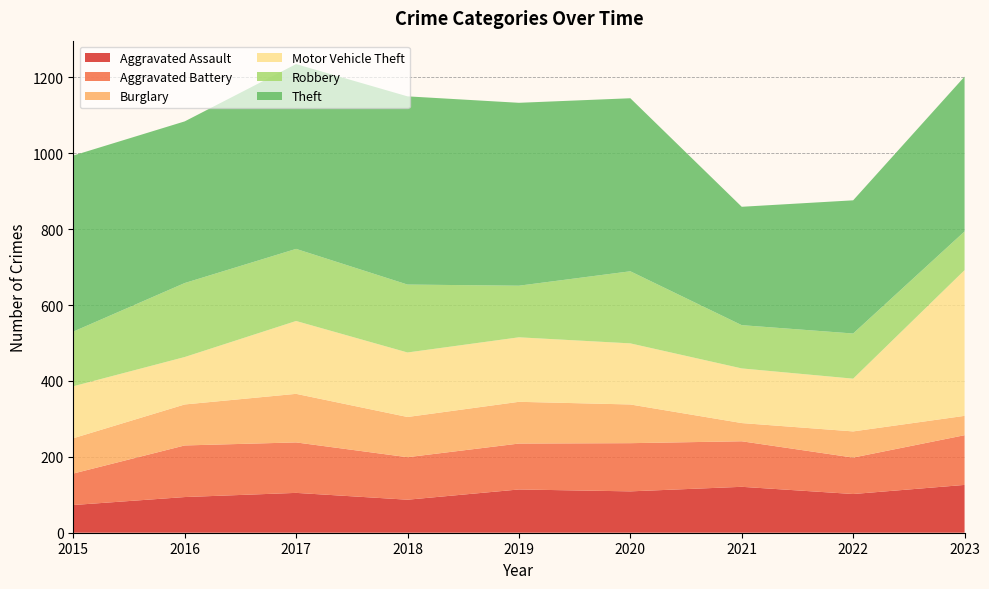

Reading right to left, list all the values displayed in this chart.

Aggravated Assault: 2023=126	2022=102	2021=121	2020=109	2019=114	2018=87	2017=105	2016=94	2015=73
Aggravated Battery: 2023=131	2022=96	2021=120	2020=127	2019=121	2018=112	2017=133	2016=136	2015=83
Burglary: 2023=51	2022=69	2021=48	2020=102	2019=110	2018=106	2017=128	2016=108	2015=93
Motor Vehicle Theft: 2023=384	2022=139	2021=144	2020=161	2019=170	2018=170	2017=192	2016=125	2015=137
Robbery: 2023=102	2022=119	2021=114	2020=190	2019=136	2018=179	2017=190	2016=195	2015=144
Theft: 2023=408	2022=351	2021=312	2020=456	2019=482	2018=496	2017=487	2016=426	2015=464